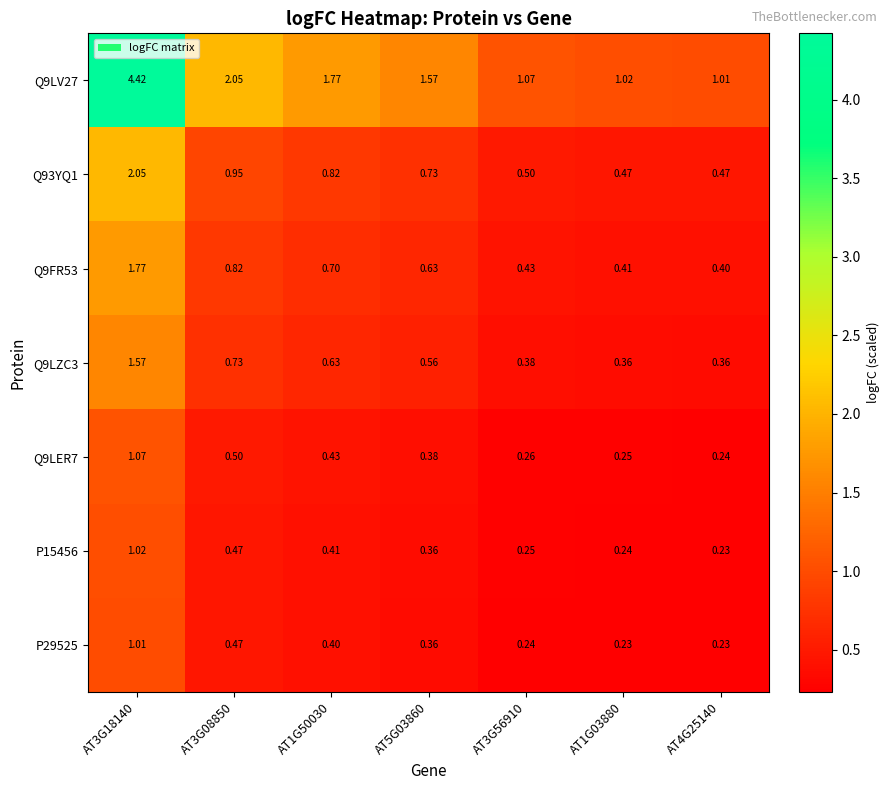

Is the value of Q9LZC3 at AT3G08850 greater than the value of P29525 at AT1G50030?

Yes